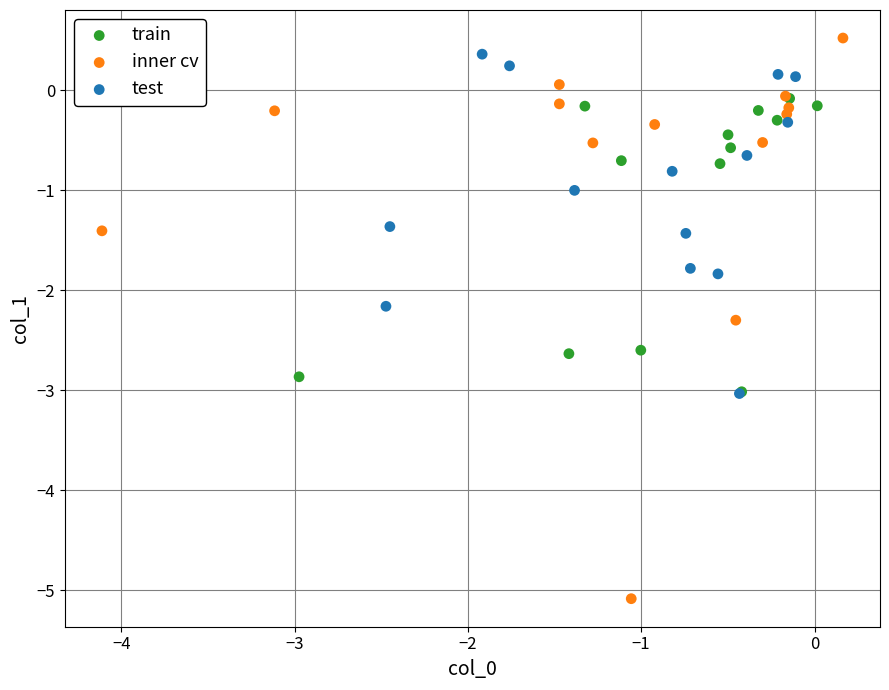

Which series has the largest Y range (max minus min)?

inner cv